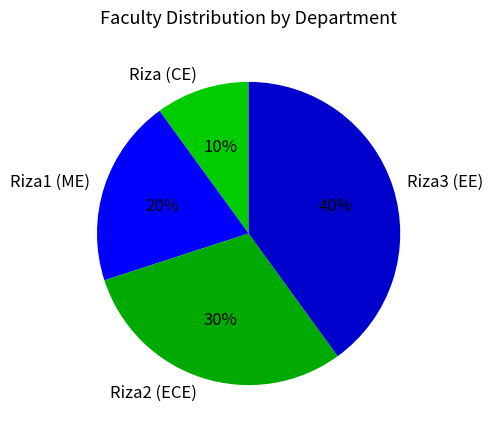

To the nearest percent, what percentage of the pie is Riza3 (EE)?

40%